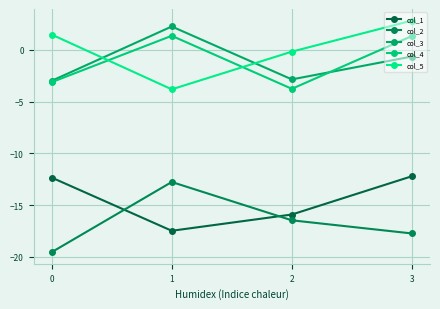

What is the difference between the maximum and second lowest values in the col_5 series?

3.0